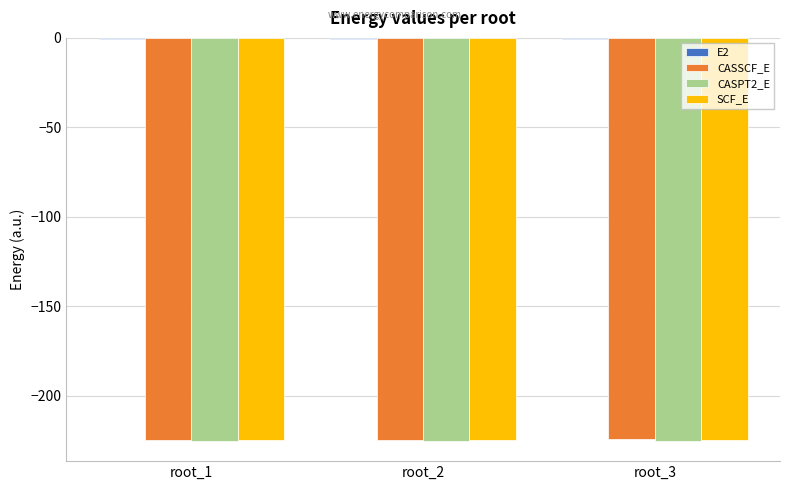

The value of CASSCF_E at root_1 is -61.0. True or false?

False